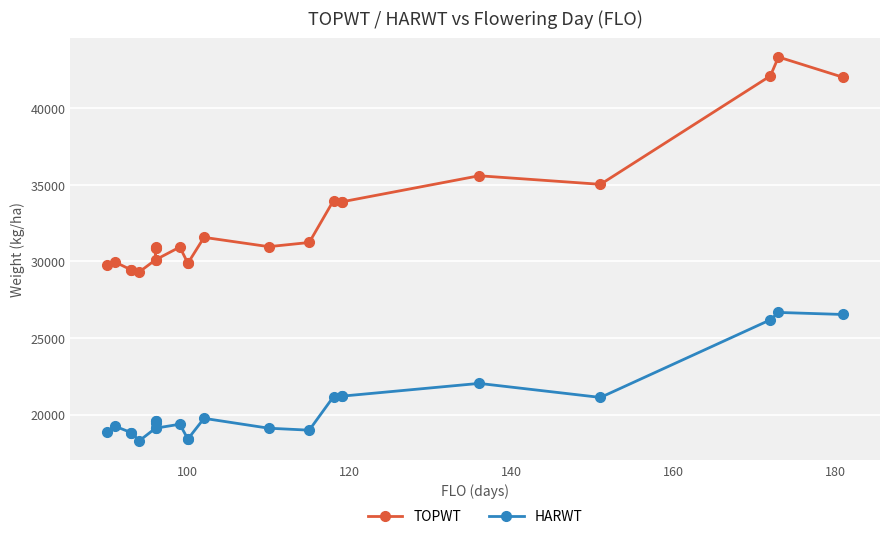

What is the smallest value displayed?

18288